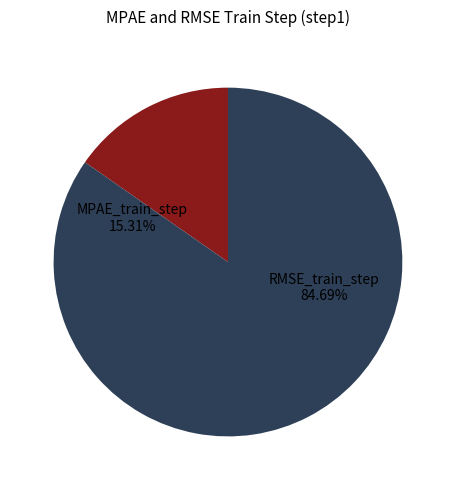

To the nearest percent, what percentage of the pie is MPAE_train_step?

15%